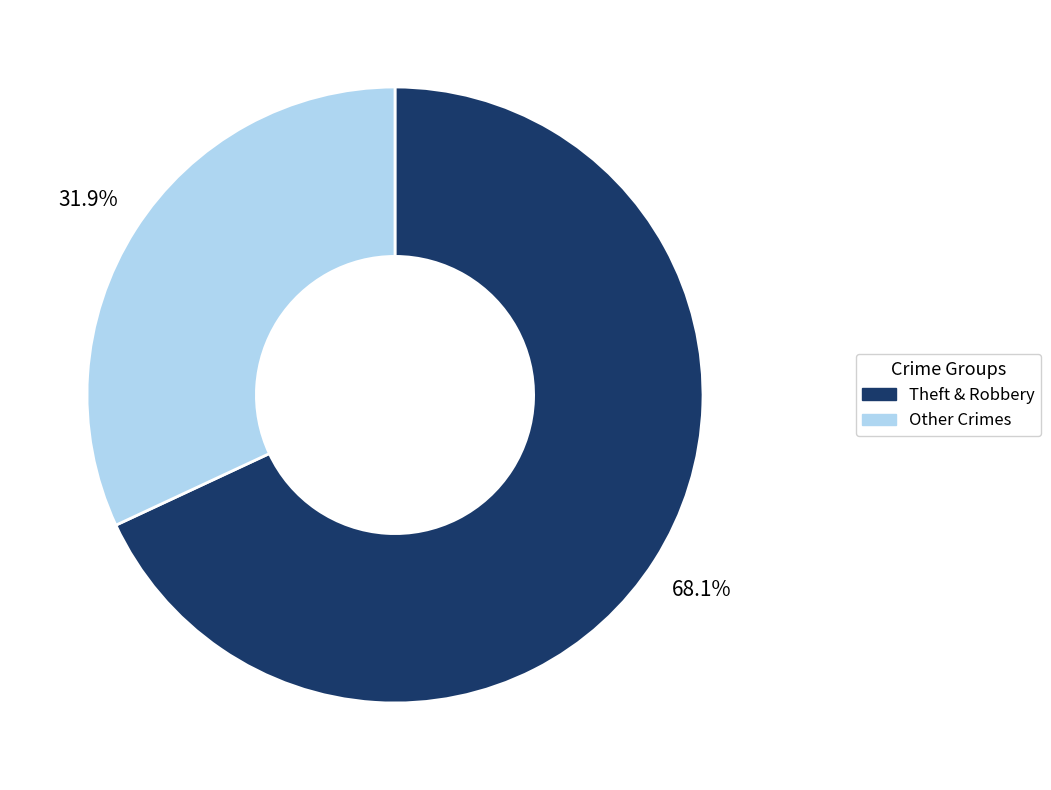

Rank the categories by value from highest to lowest.

Theft & Robbery, Other Crimes